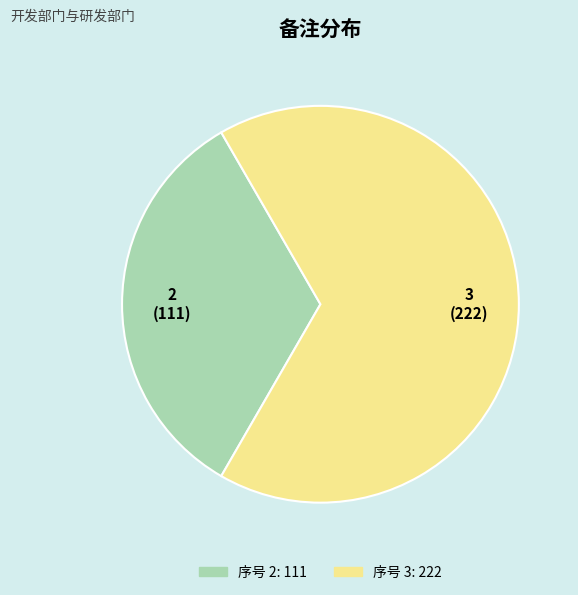

Is there any slice that represents more than half of the pie?

Yes